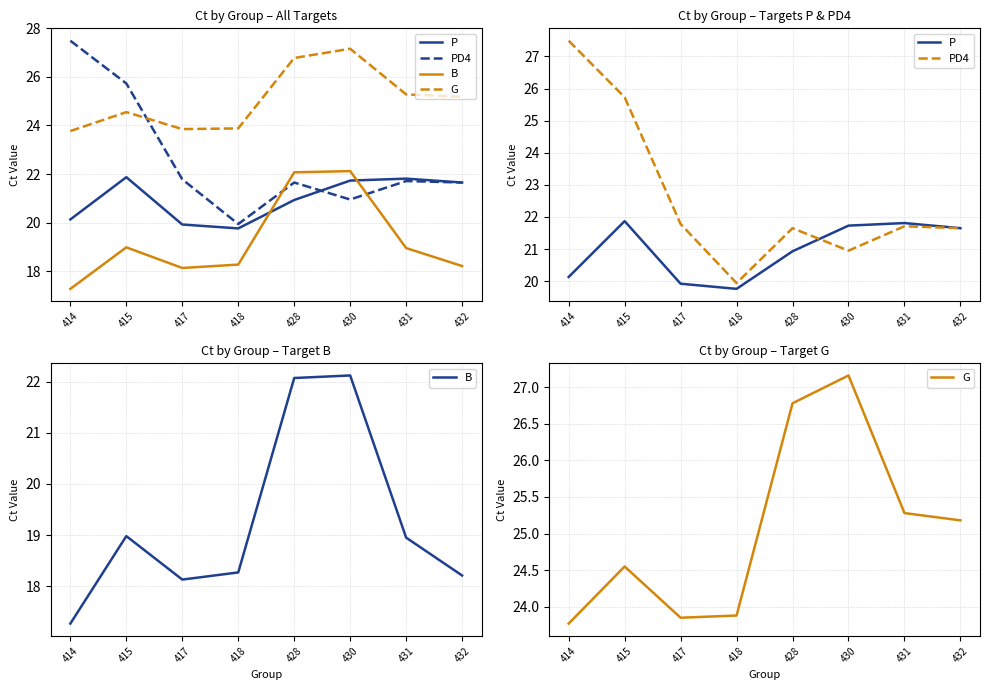

Reading left to right, list all the values displayed in this chart.

P: 20.1	21.9	19.9	19.8	20.9	21.7	21.8	21.6
PD4: 27.5	25.7	21.8	19.9	21.6	20.9	21.7	21.6
B: 17.3	19.0	18.1	18.3	22.1	22.1	18.9	18.2
G: 23.8	24.6	23.9	23.9	26.8	27.2	25.3	25.2